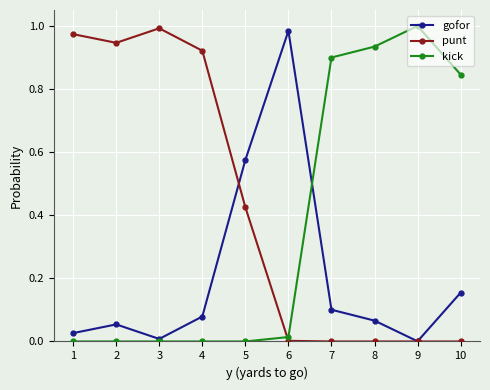

At how many categories does at least one series exceed 0?

10